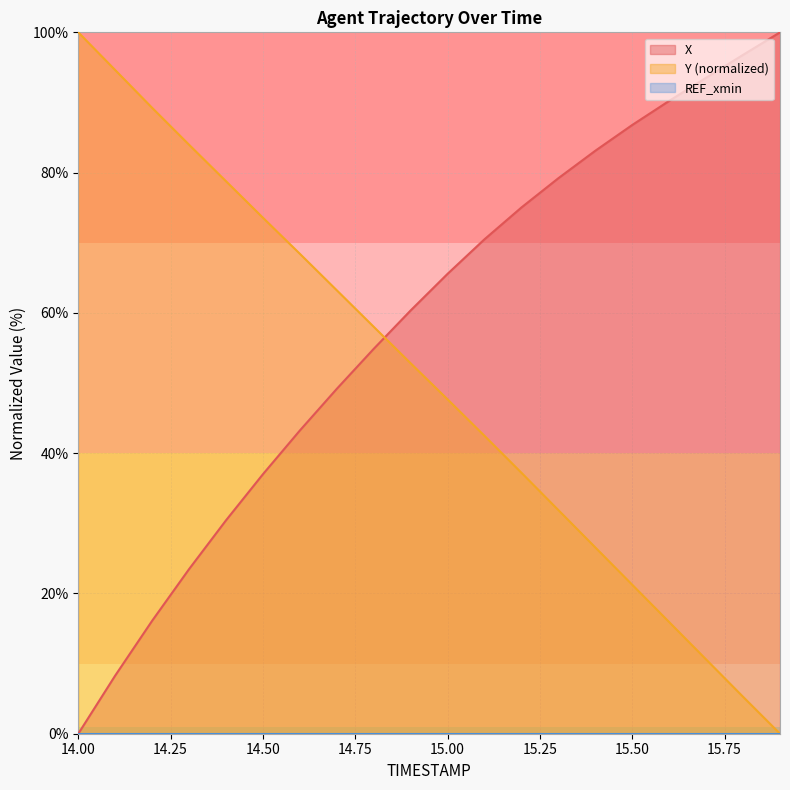

The X series shows 100.0 at 15.9. True or false?

True